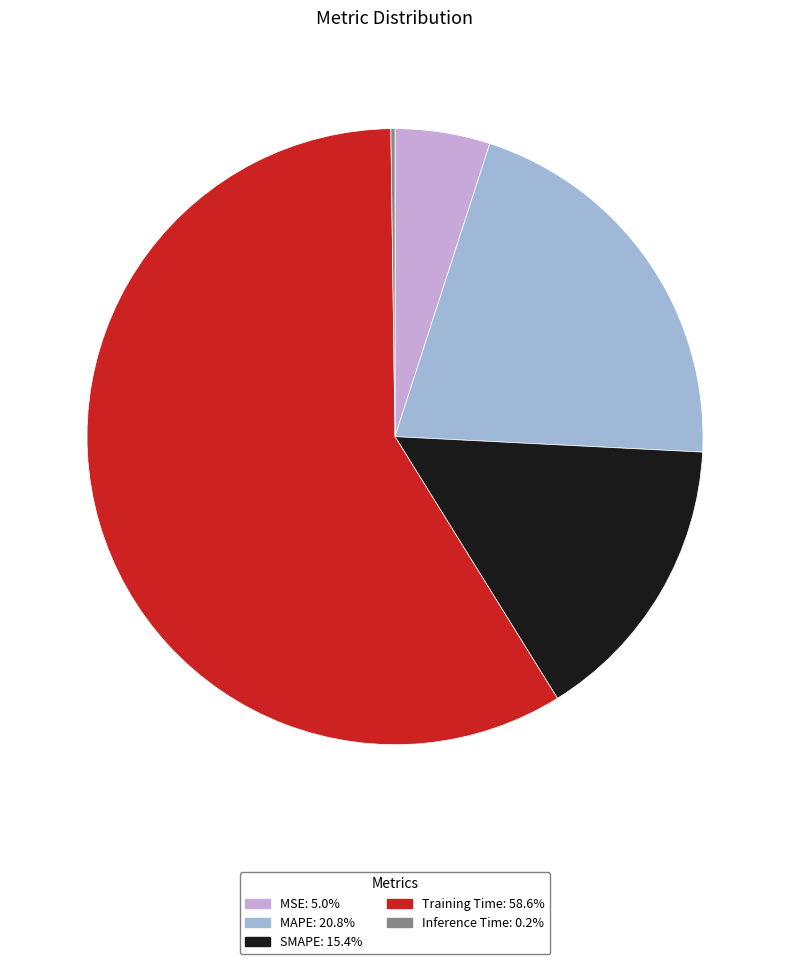

Does MSE account for over 50% of the chart?

No